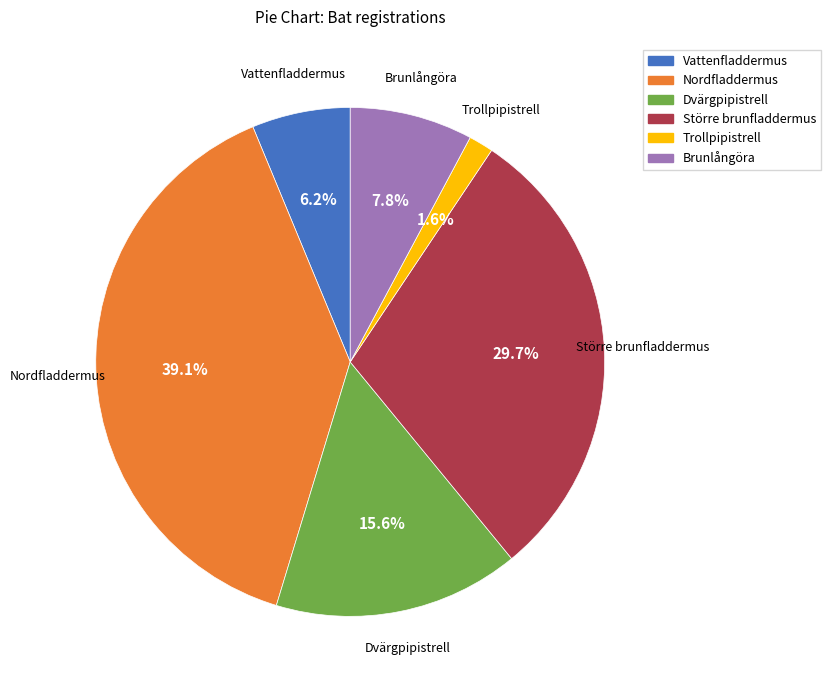

True or false: Trollpipistrell accounts for 2% of the total.

True